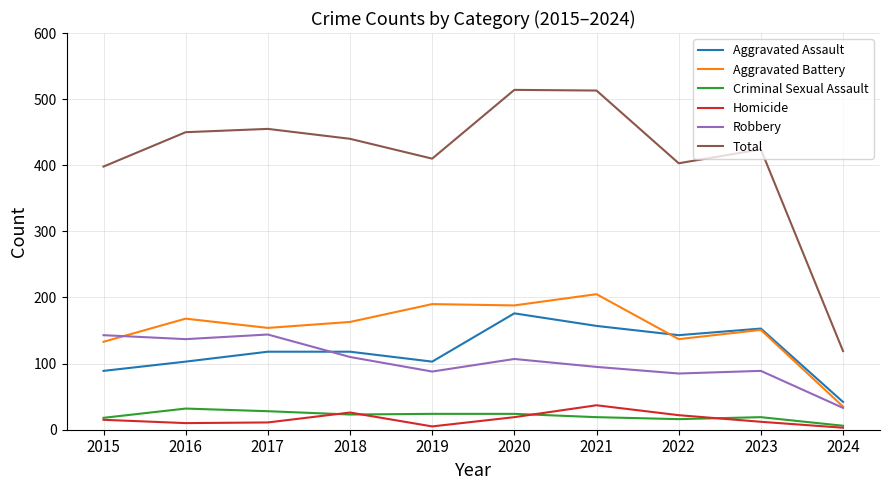

True or false: Total and Homicide cross at least once.

False